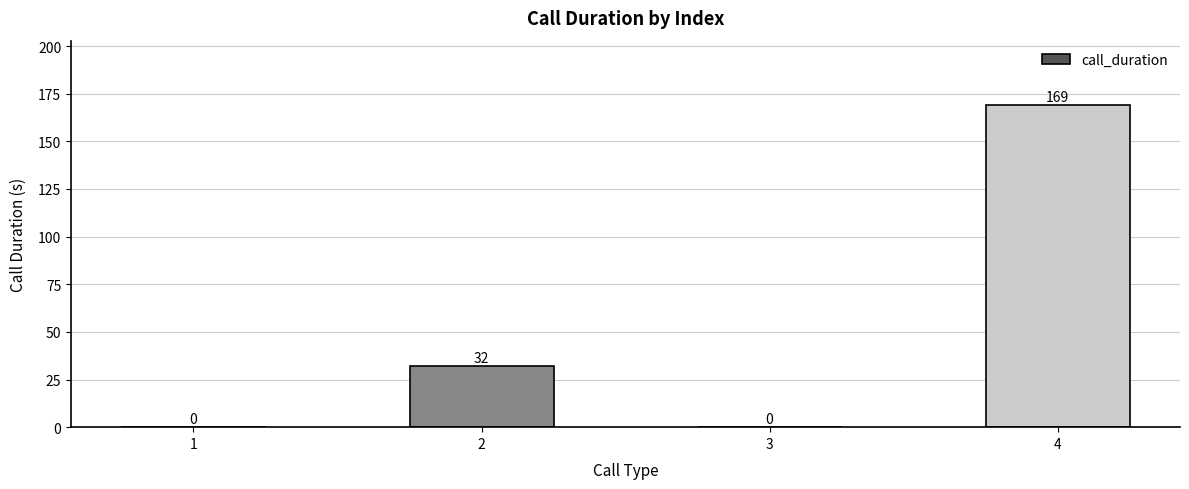

How many series are shown in this chart?

1